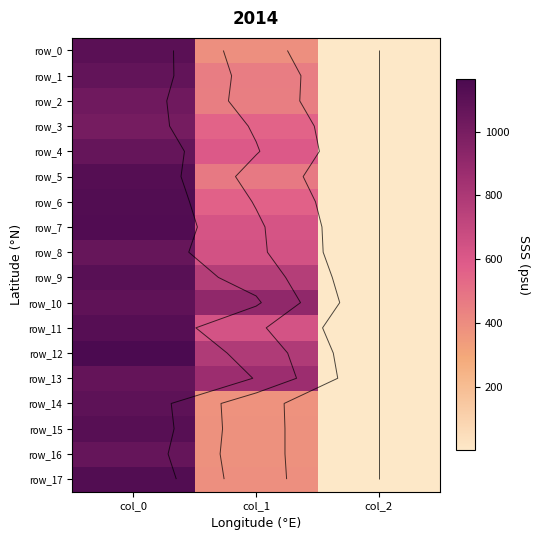

Which series has the largest total across all categories?

row_10